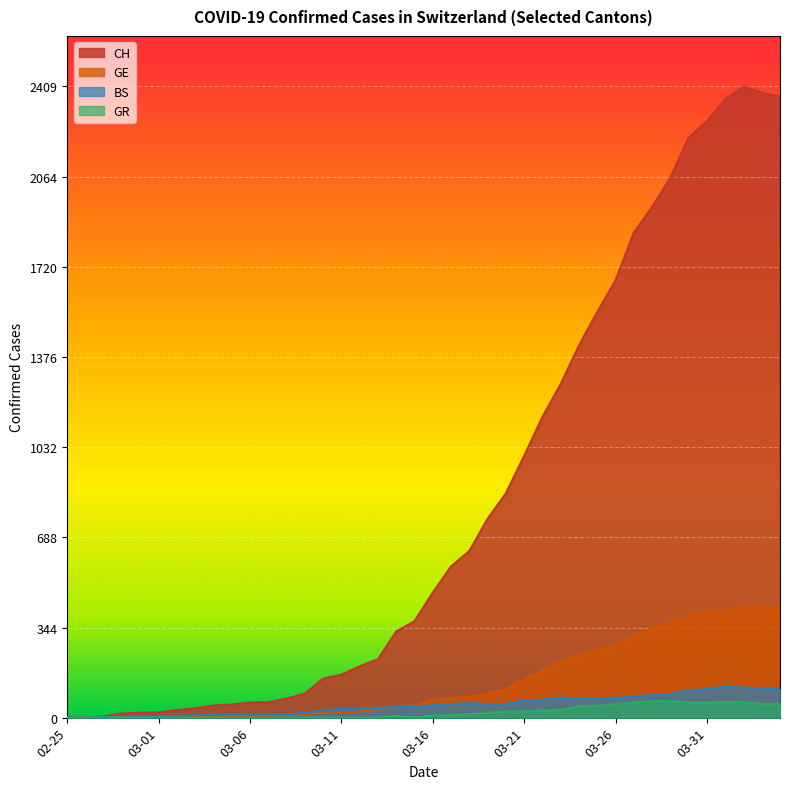

What is the sum of all BS values?

1941